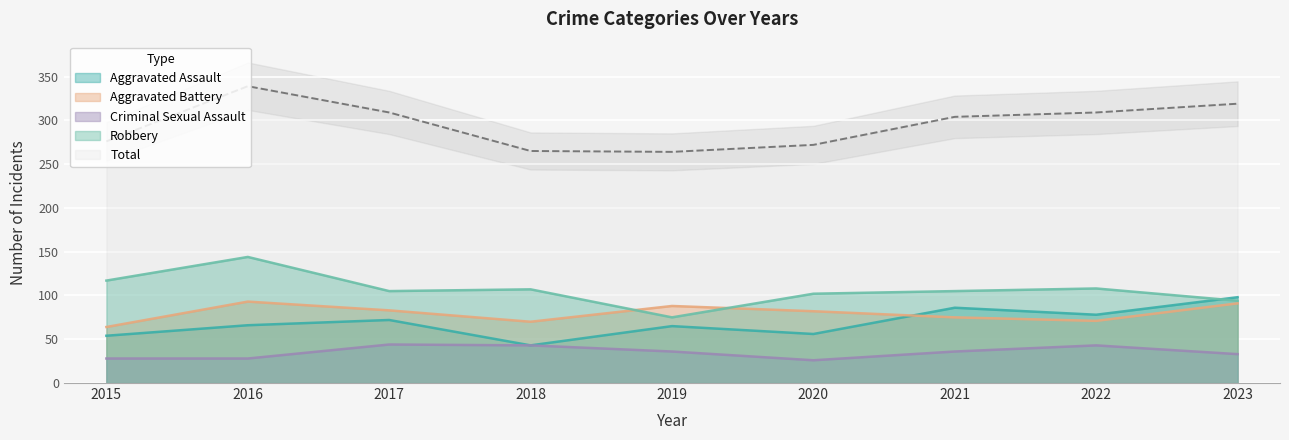

How many intersections are there between Aggravated Battery and Aggravated Assault?

1